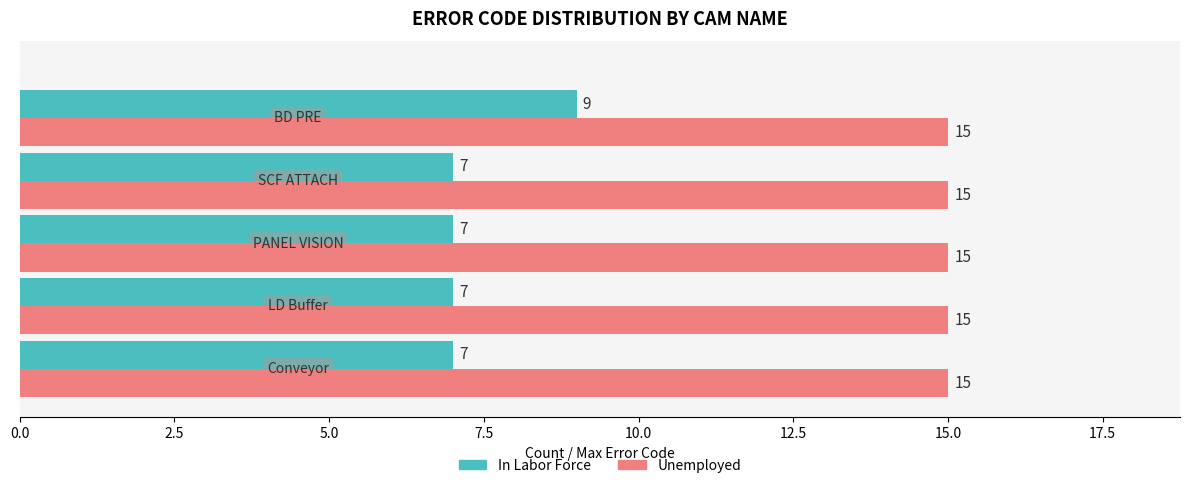

At how many categories does at least one series exceed 7?

5